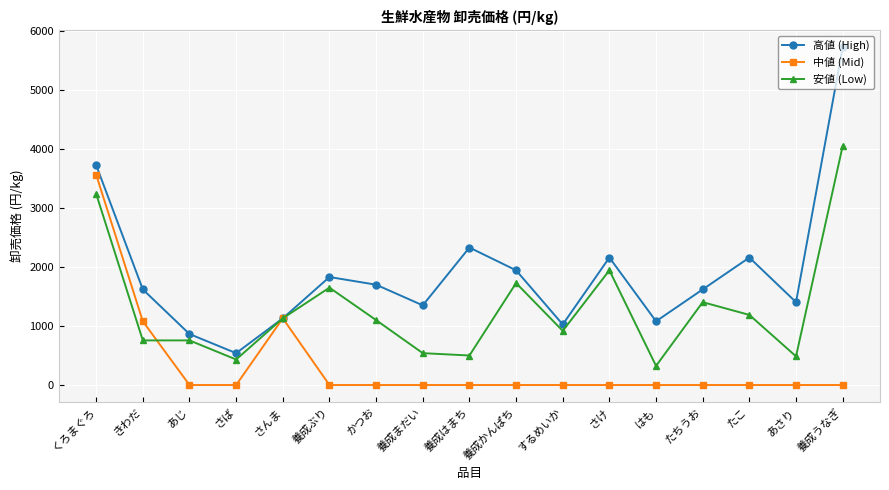

The value of 高値 (High) at きわだ is 2275. True or false?

False